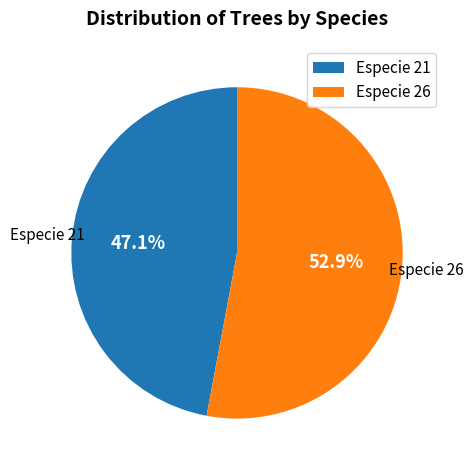

Combined, do Especie 26 and Especie 21 account for over 50%?

Yes